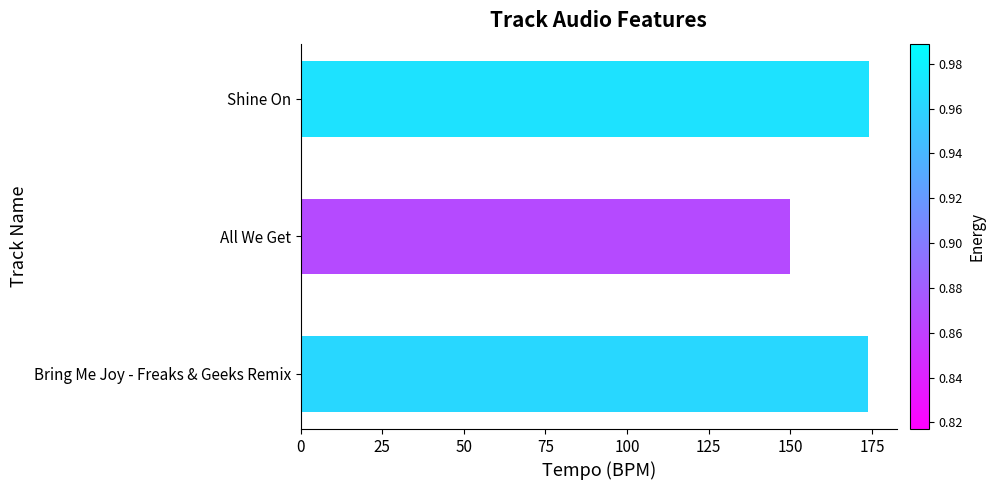

What is the change in value from All We Get to Shine On?

+23.9